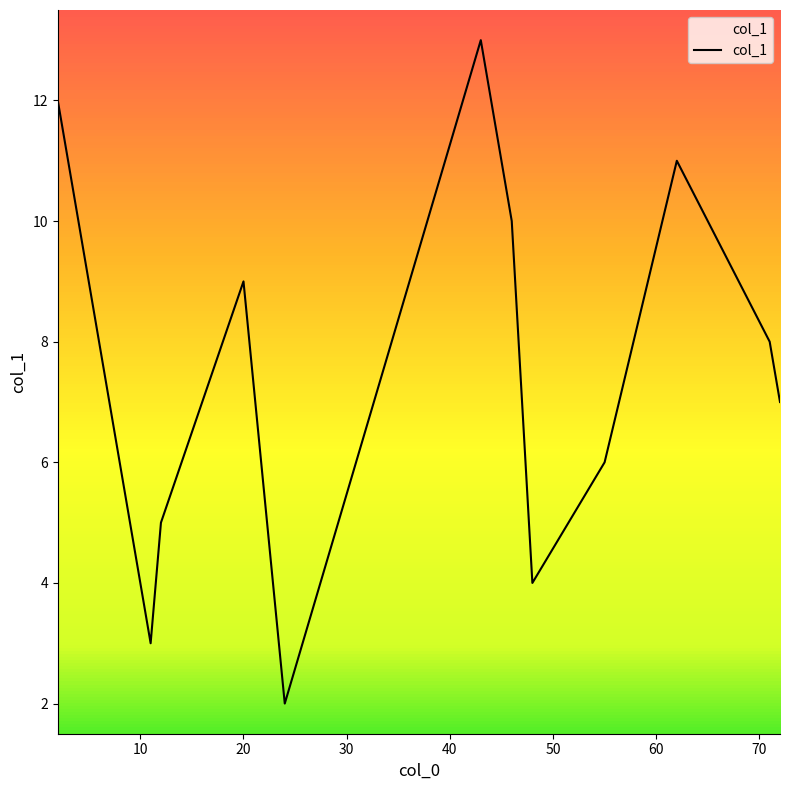

What is the difference between the maximum and minimum values?

11